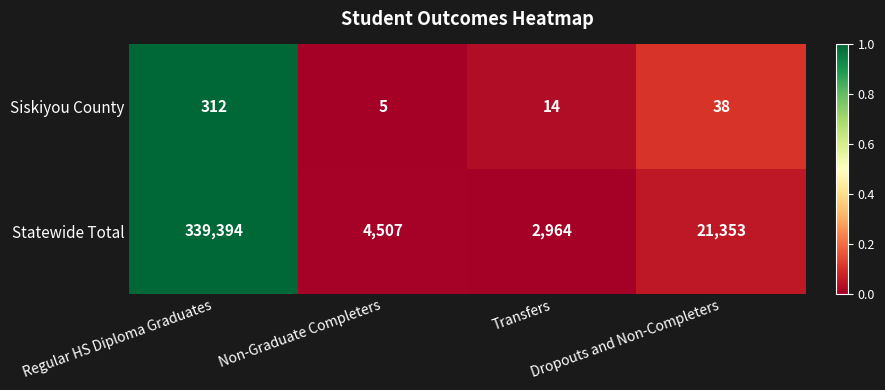

Which series has the largest total across all categories?

Statewide Total